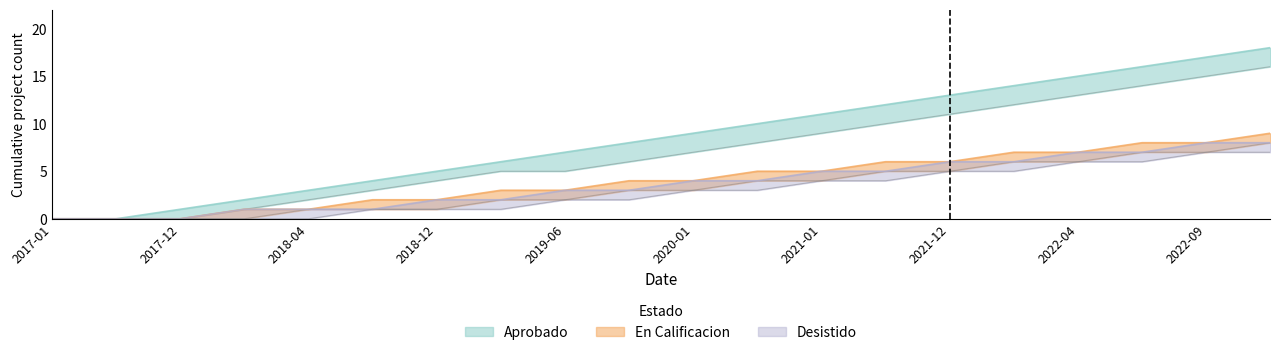

Which series has the largest total across all categories?

Aprobado